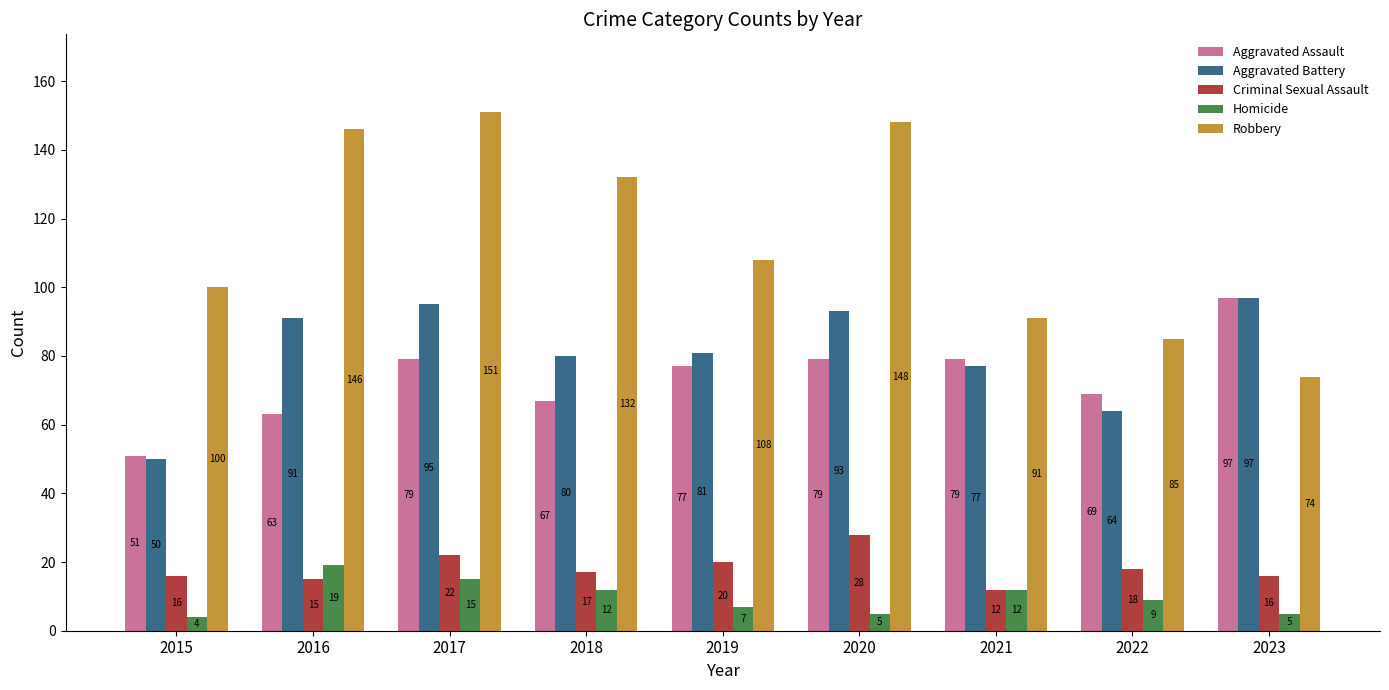

What are all the series names shown in the legend?

Aggravated Assault, Aggravated Battery, Criminal Sexual Assault, Homicide, Robbery